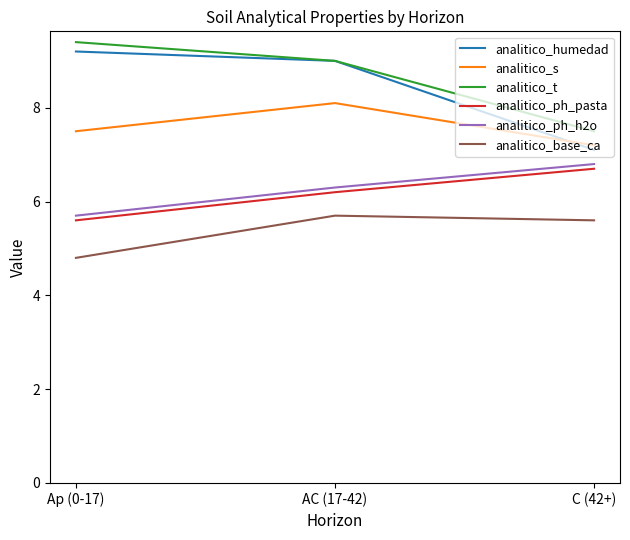

Rank the categories by analitico_t value from highest to lowest.

Ap (0-17), AC (17-42), C (42+)